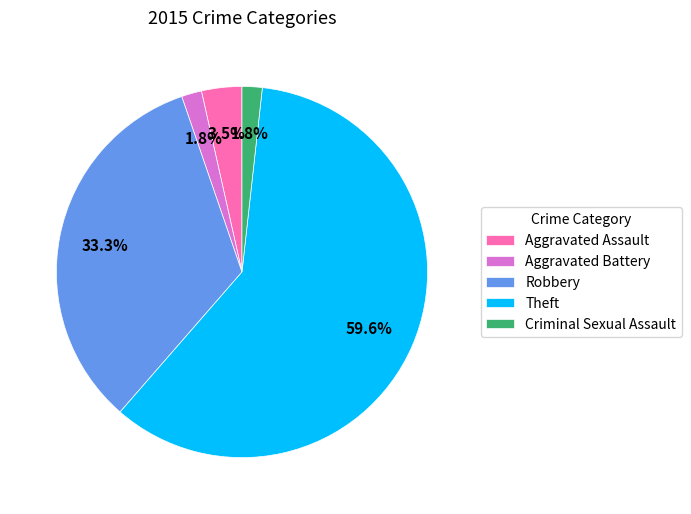

To the nearest percent, what is the difference between the Aggravated Battery and Robbery slice percentages?

32%